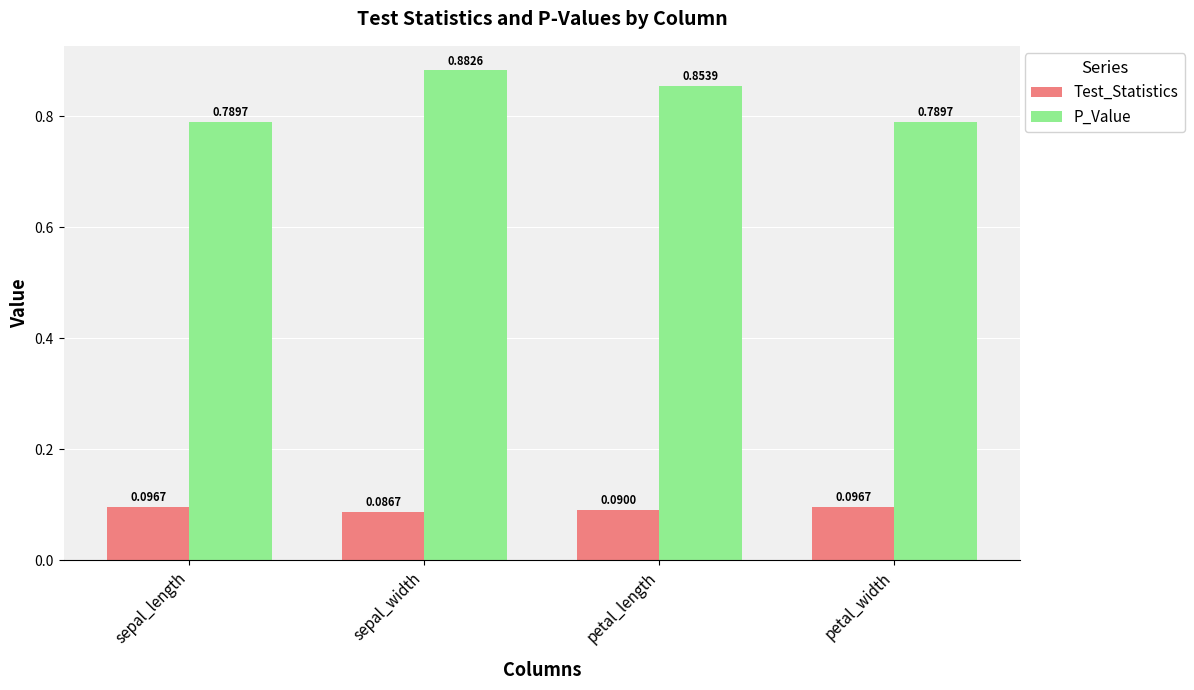

At how many categories does at least one series exceed 0?

4